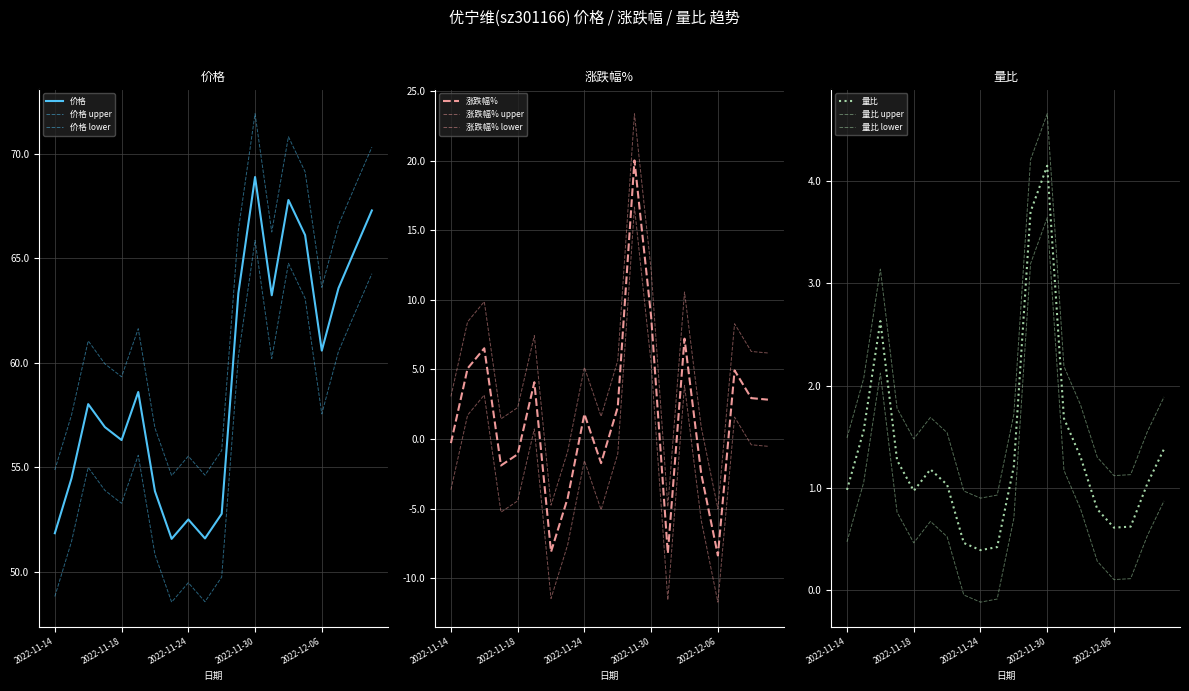

True or false: 涨跌幅% has more than 1 interior local peaks.

True